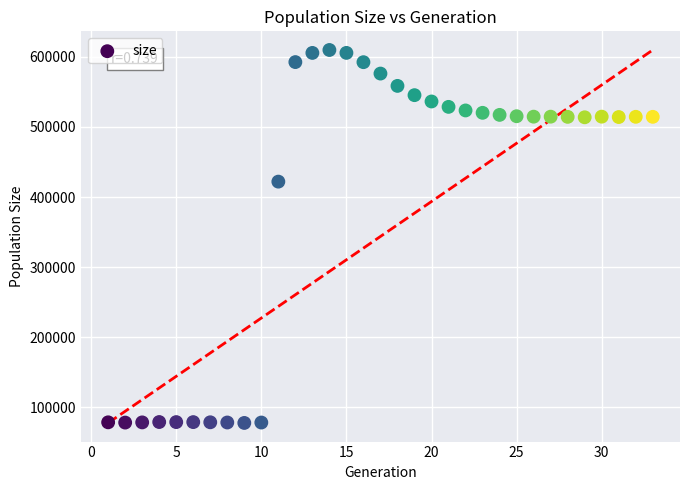

What Y value in the scatter plot is closest to 343786?

421990